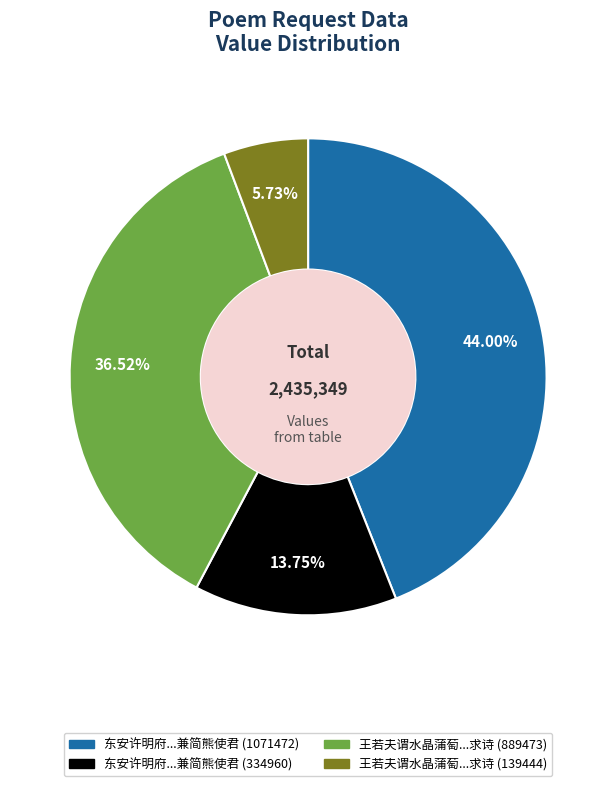

Is there any slice that represents more than half of the pie?

No